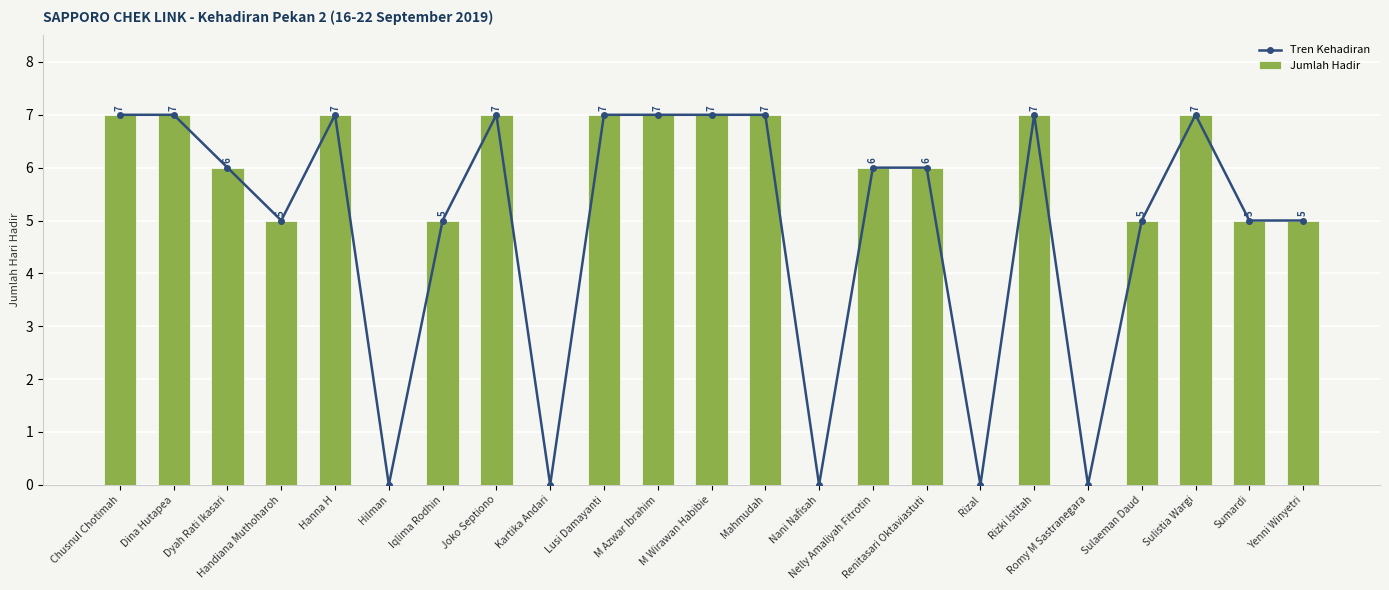

What is the label of the 10th bar from the left?

Lusi Damayanti